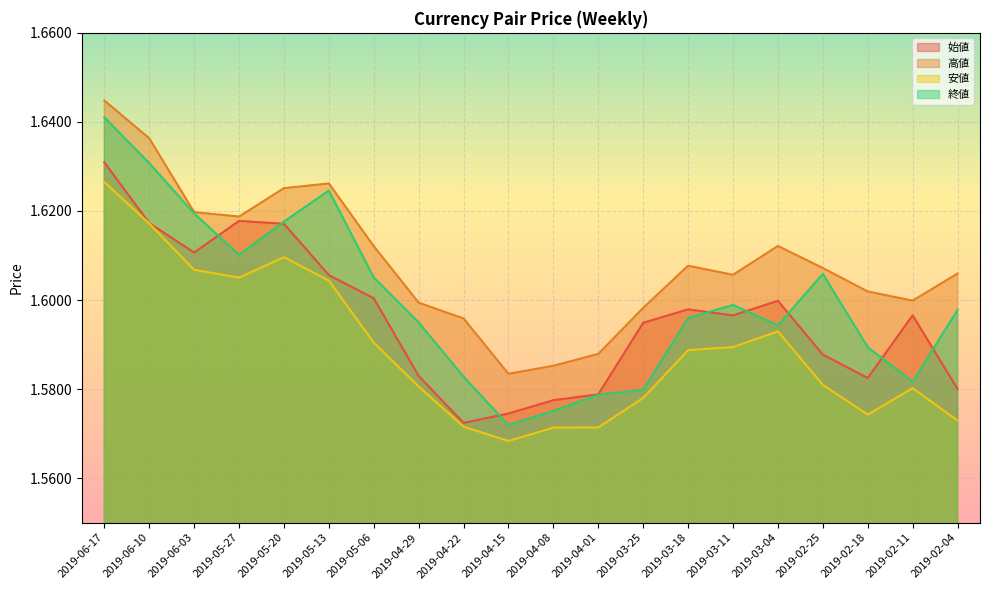

What is the smallest value displayed?

1.6